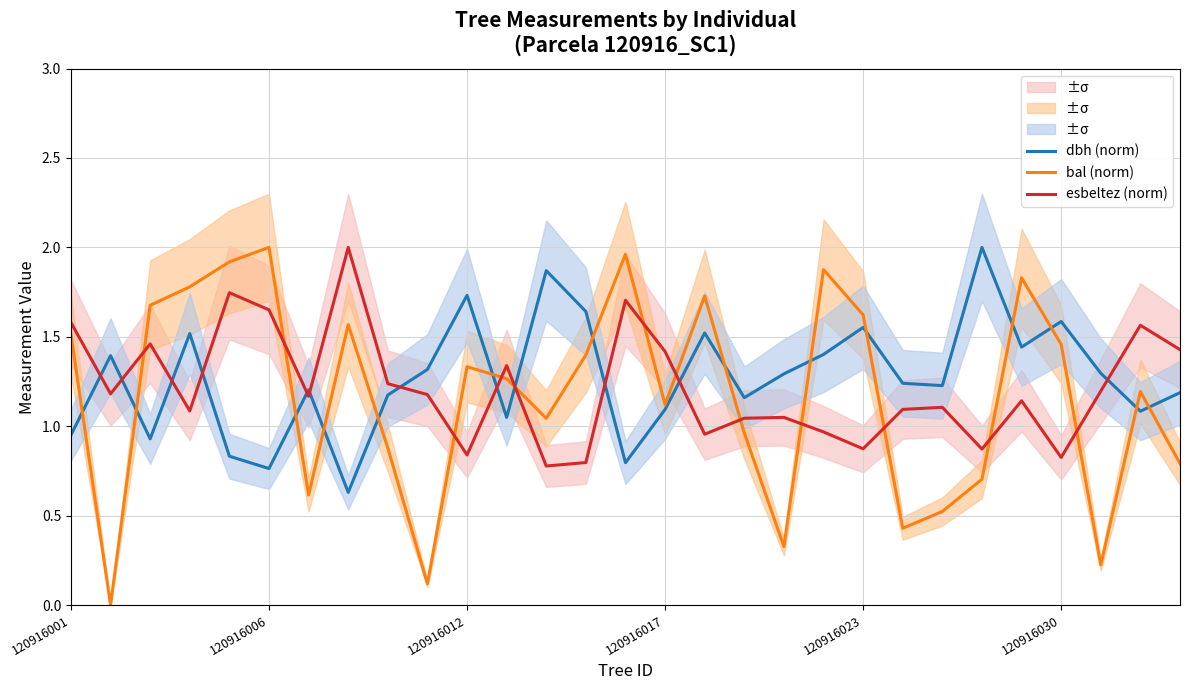

What is the difference between the maximum and minimum values in the bal (norm) series?

2.0